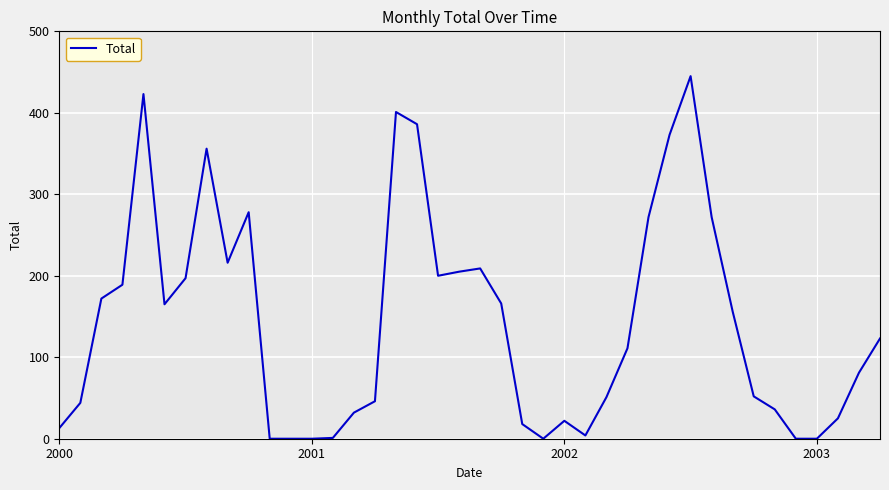

What is the greatest value displayed?

445